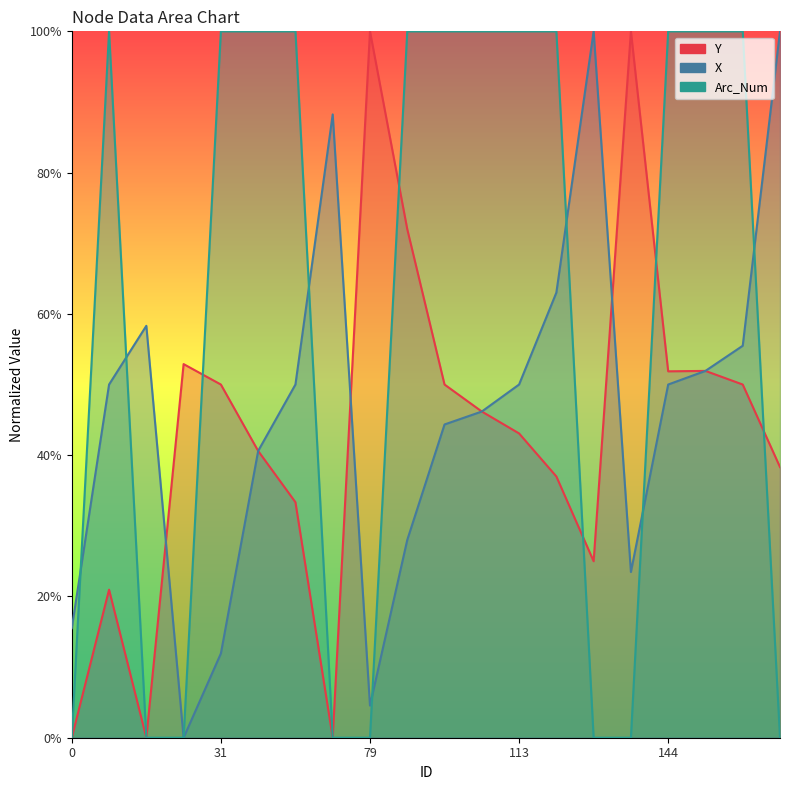

What is the average value of the Arc_Num _line series?

0.6